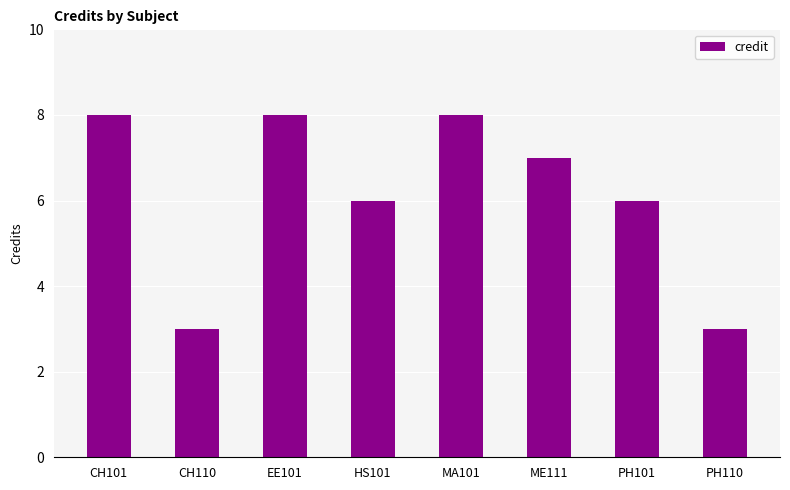

True or false: the data shows 5 at CH110.

False